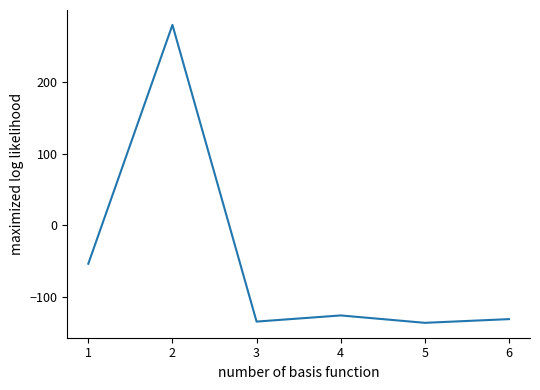

Read the value at 1.

-53.4